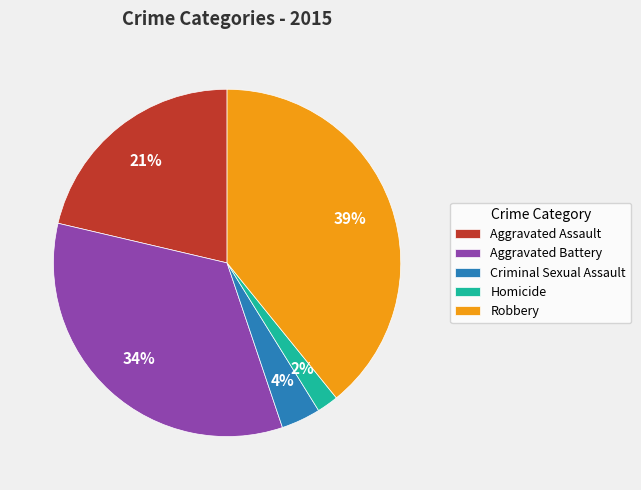

Is there any slice that represents more than half of the pie?

No